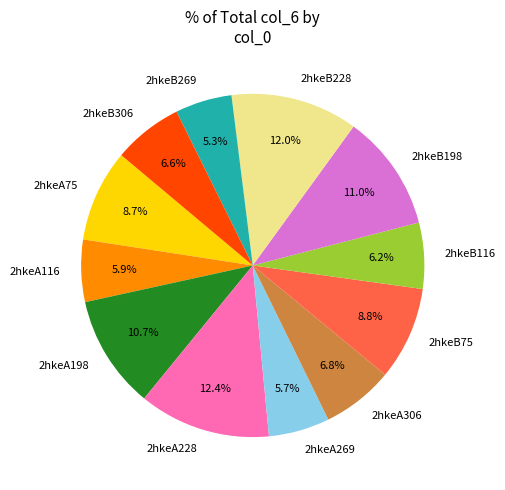

What percentage do 2hkeA228 and 2hkeB198 together represent?

23.4%